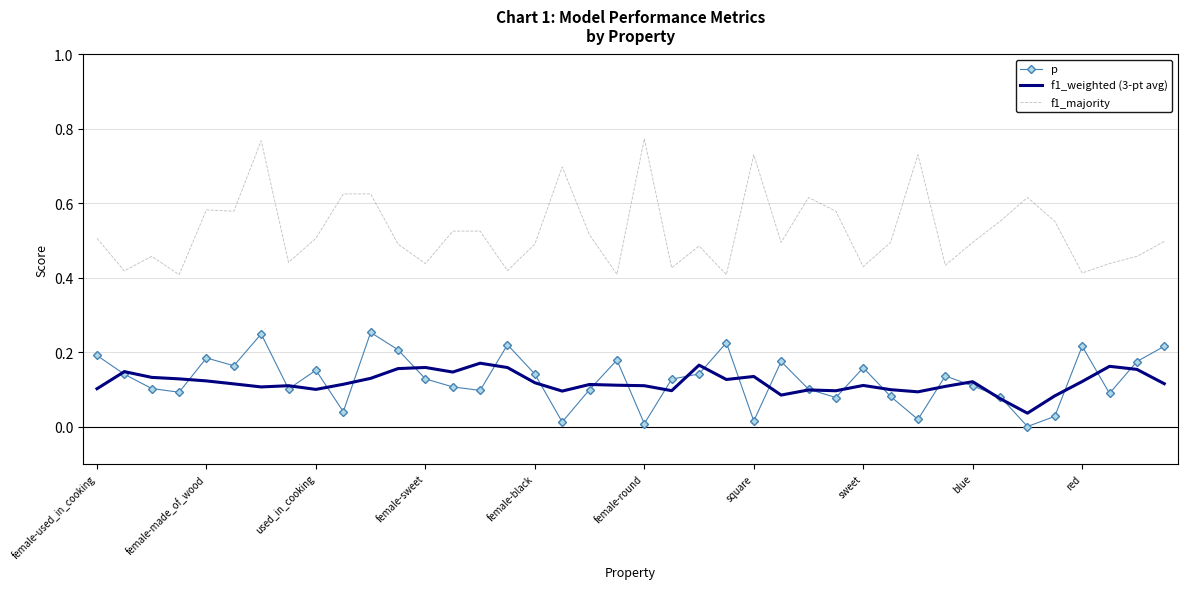

Which series has the widest spread of values?

f1_majority